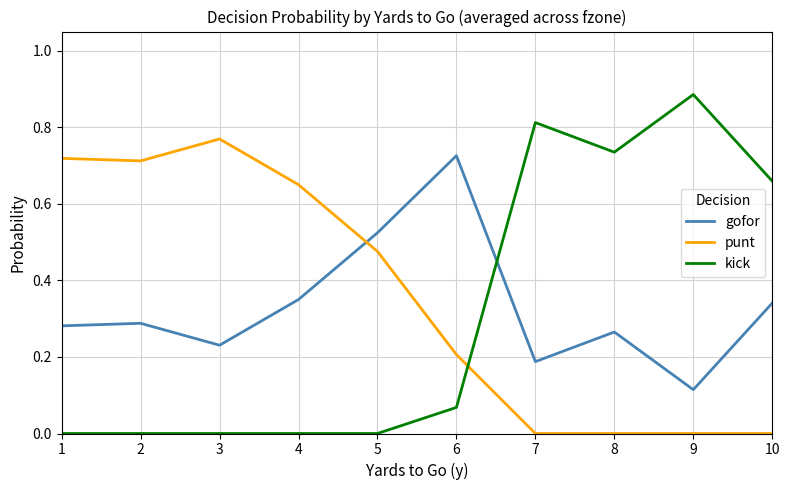

Which category has the highest value in the punt series?

3